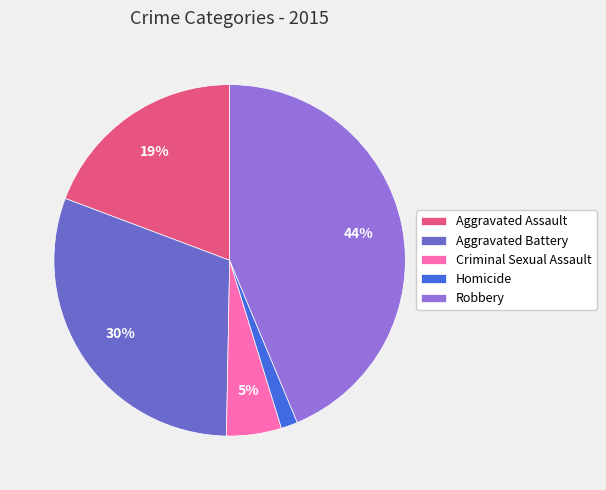

How many slices are in this pie chart?

5